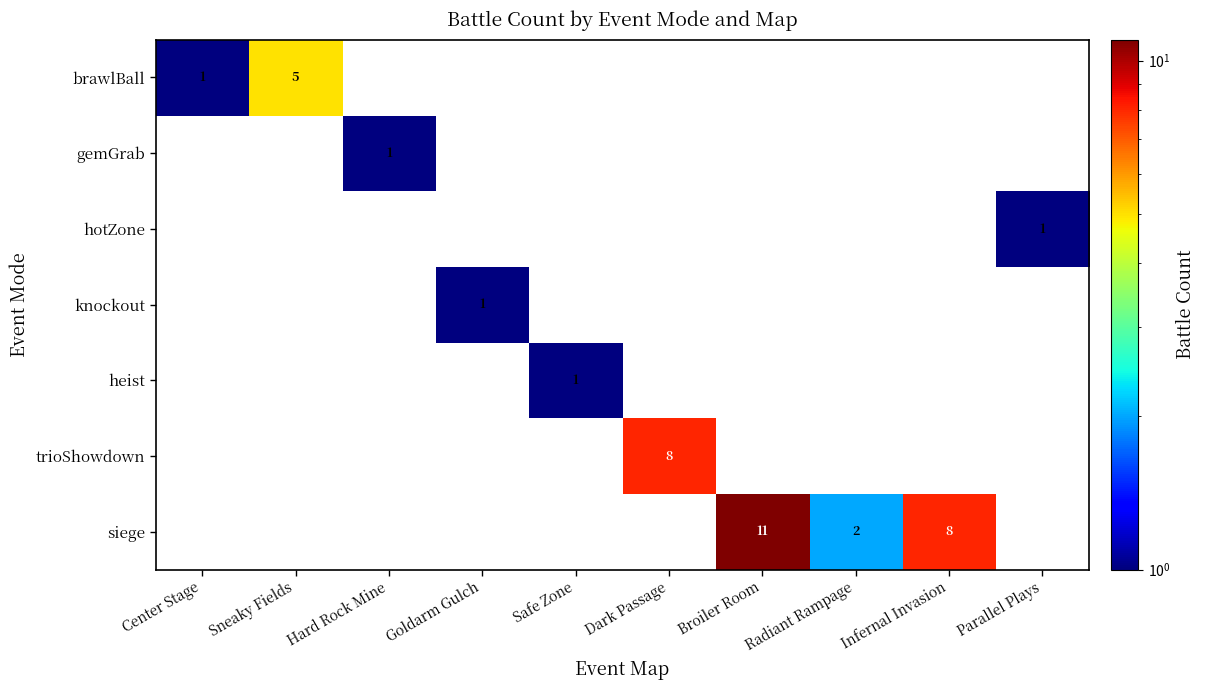

True or false: knockout has a value of 2 at Goldarm Gulch.

False